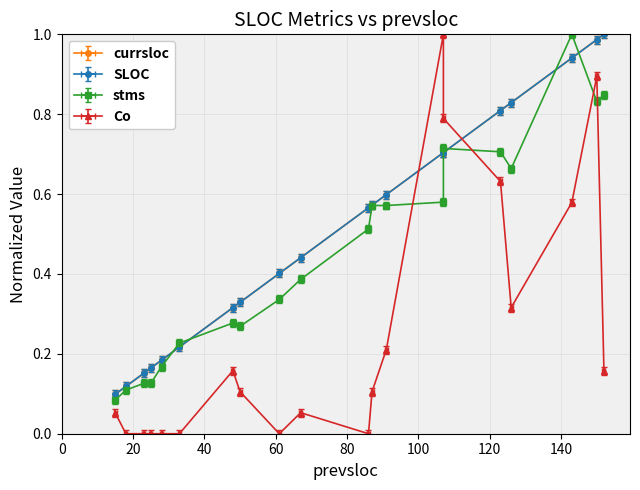

How many values in the Co series exceed 0?

13